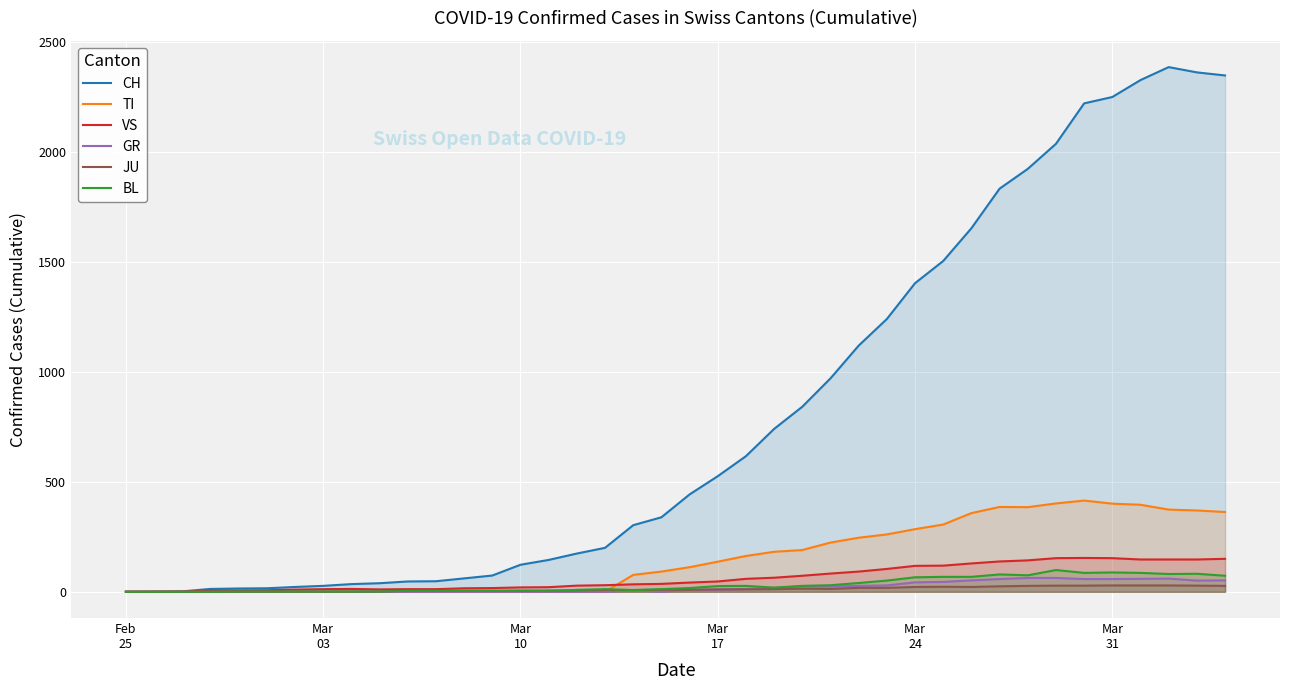

What is the greatest value displayed?

2387